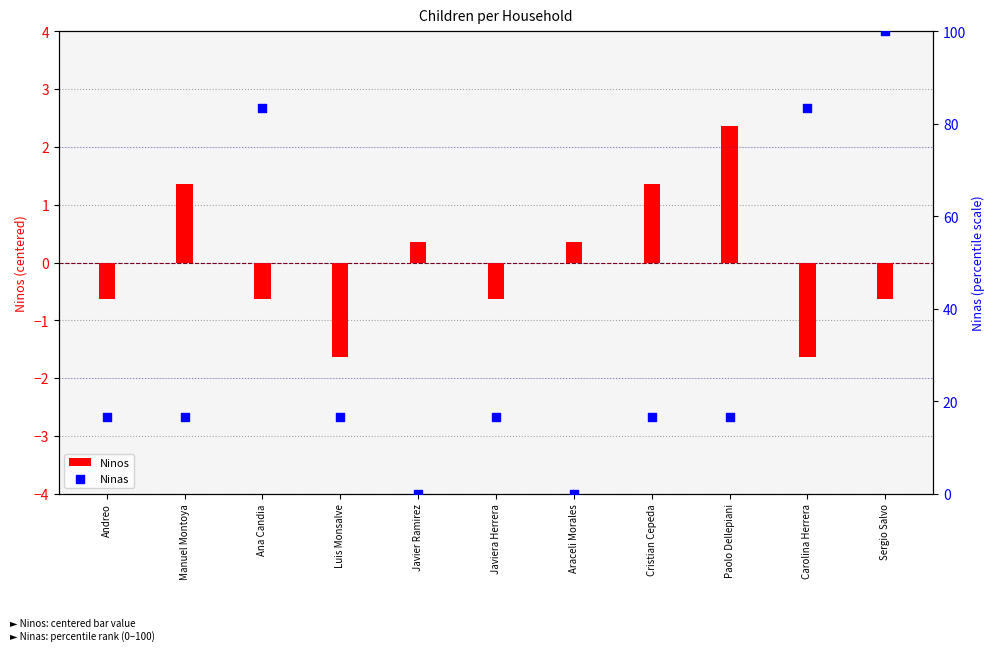

Is the value of Ninos at Javier Ramirez greater than the value of Ninas at Luis Monsalve?

No